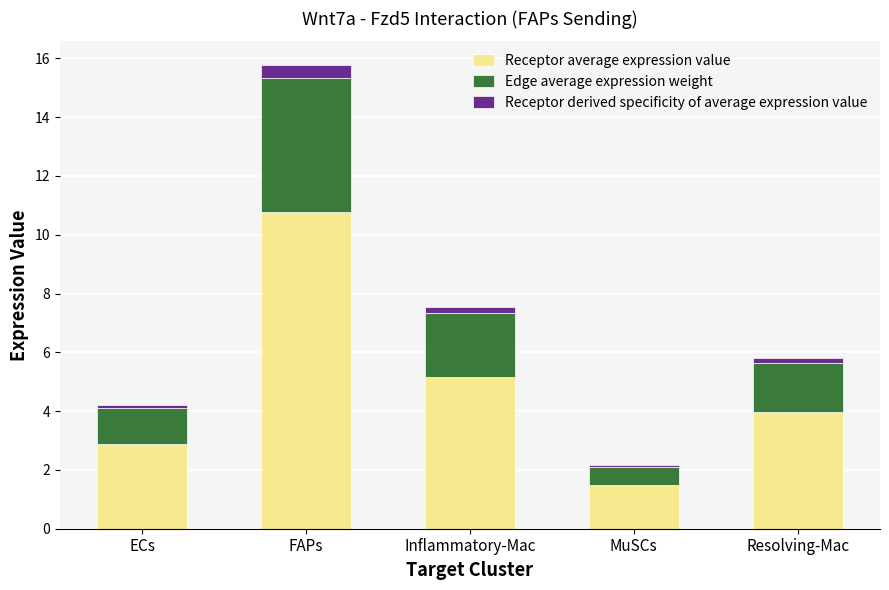

At which label does Receptor average expression value first exceed 3?

FAPs